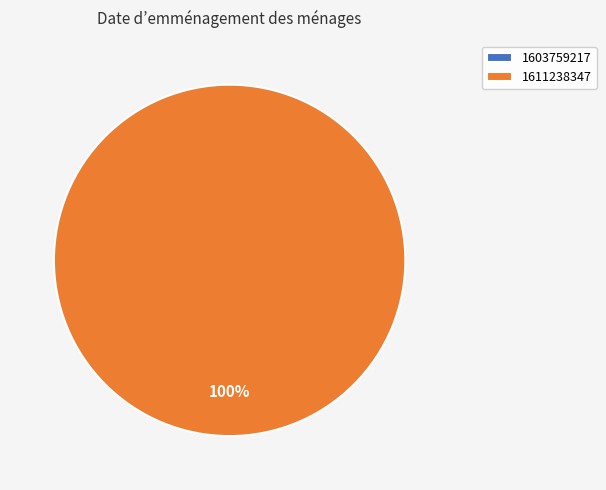

To the nearest percent, what percentage of the pie is 1611238347?

100%